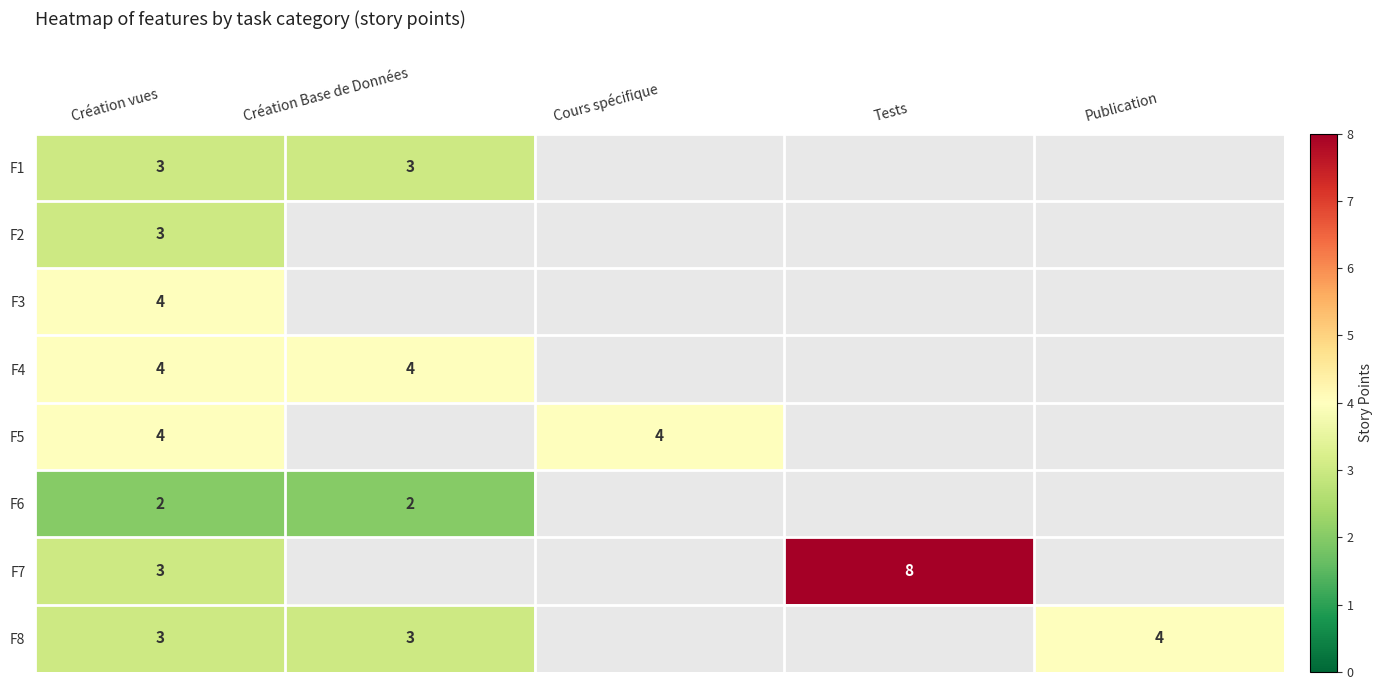

True or false: F7 has a value of 1.2 at Création vues.

False